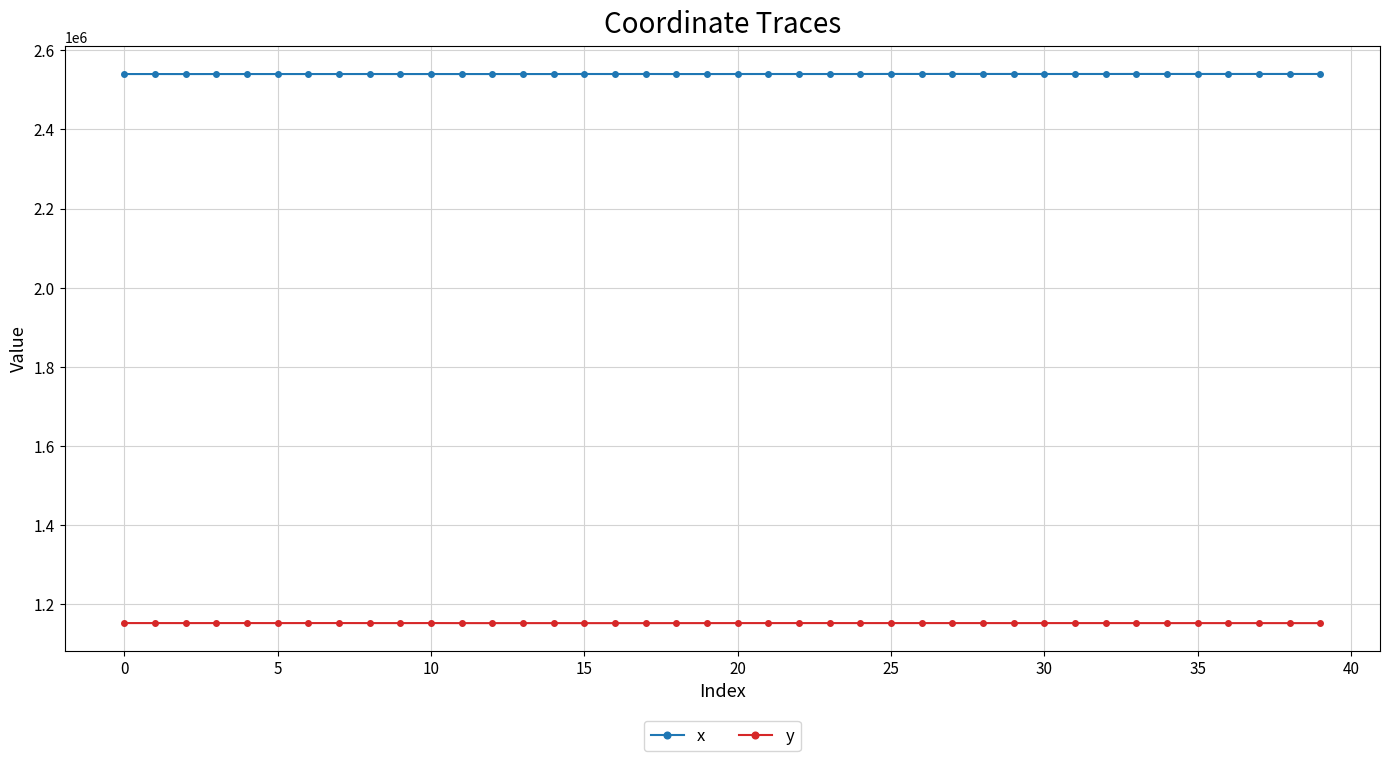

True or false: y has more than 2 points higher than both neighbors.

True